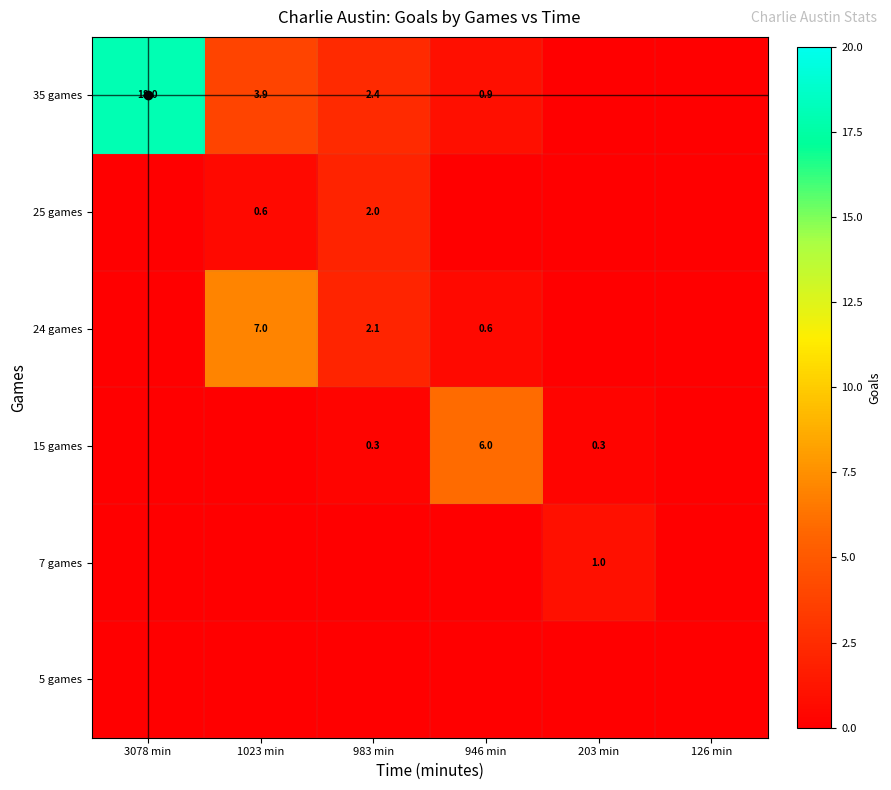

The value of 35 games at 983 min is 1.6. True or false?

False